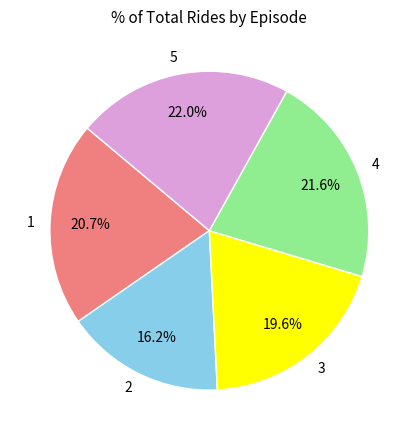

How much of the chart is everything except 2?

83.8%